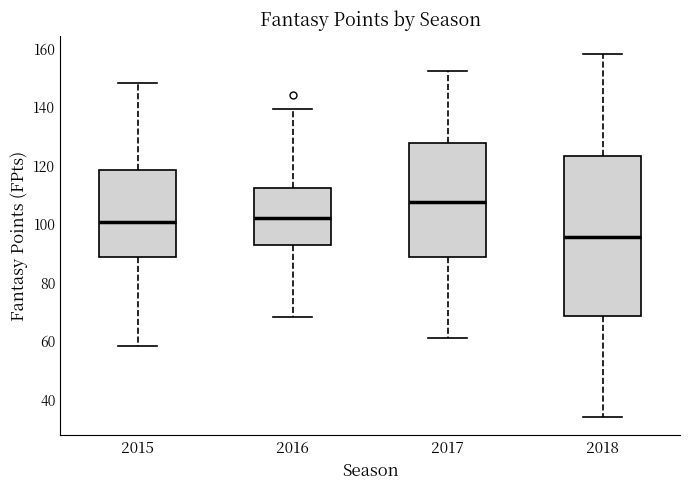

Which box has the highest median line?

2017